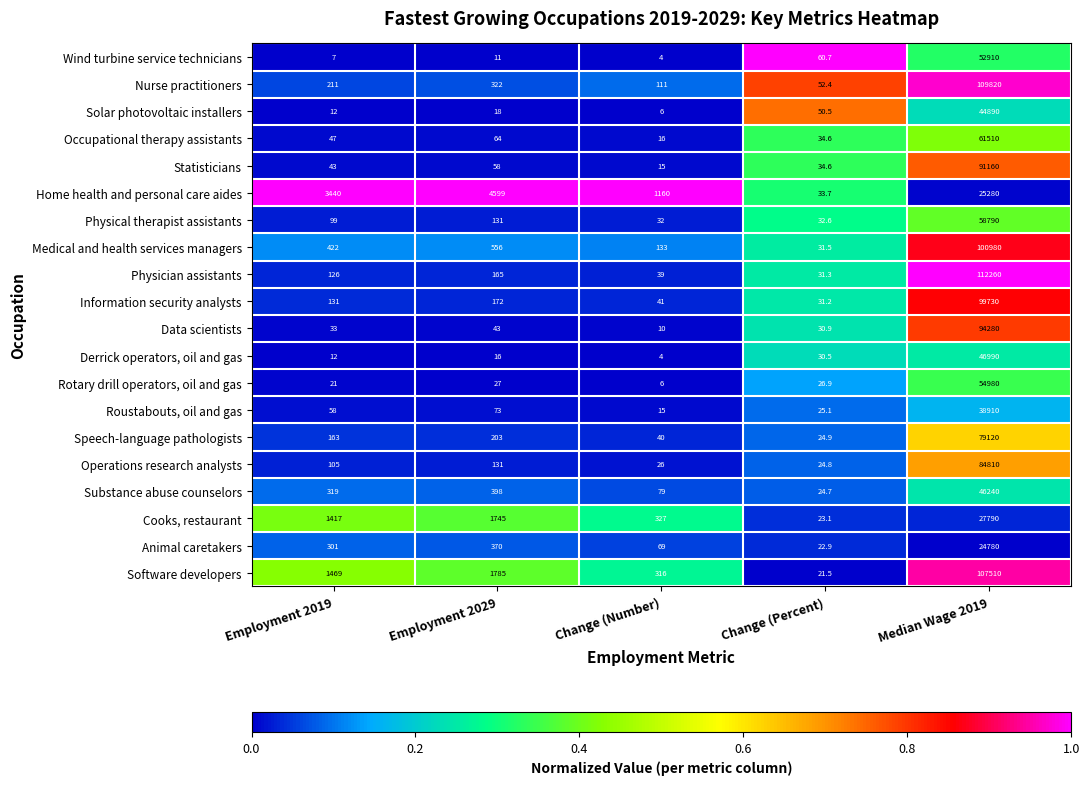

What is the average value of the Medical and health services managers series?

20424.5